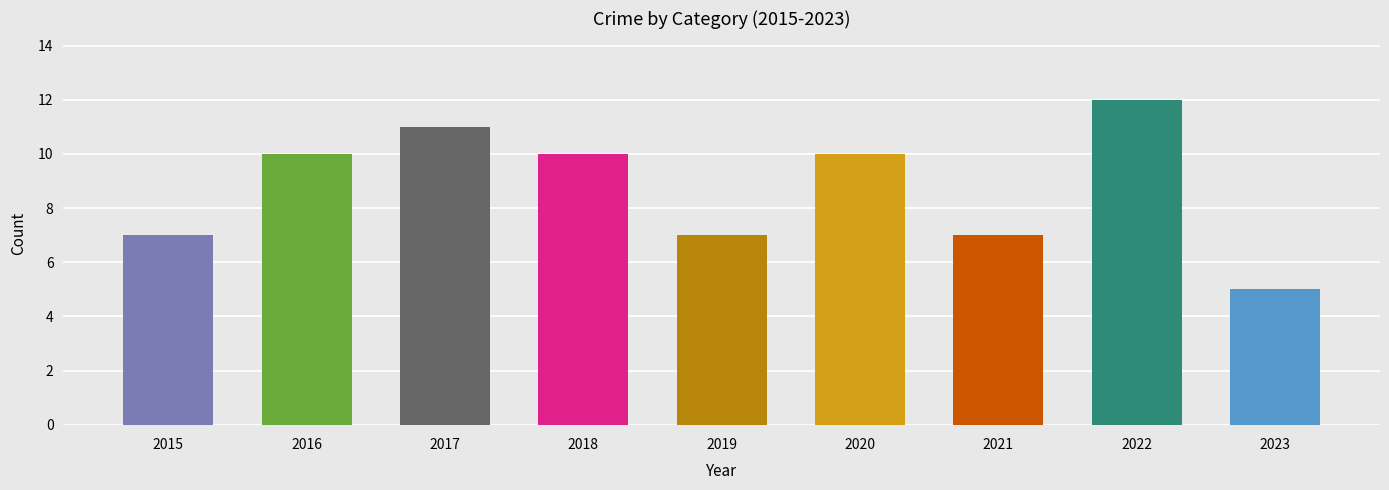

What is the value of the 8th bar from the left?

12